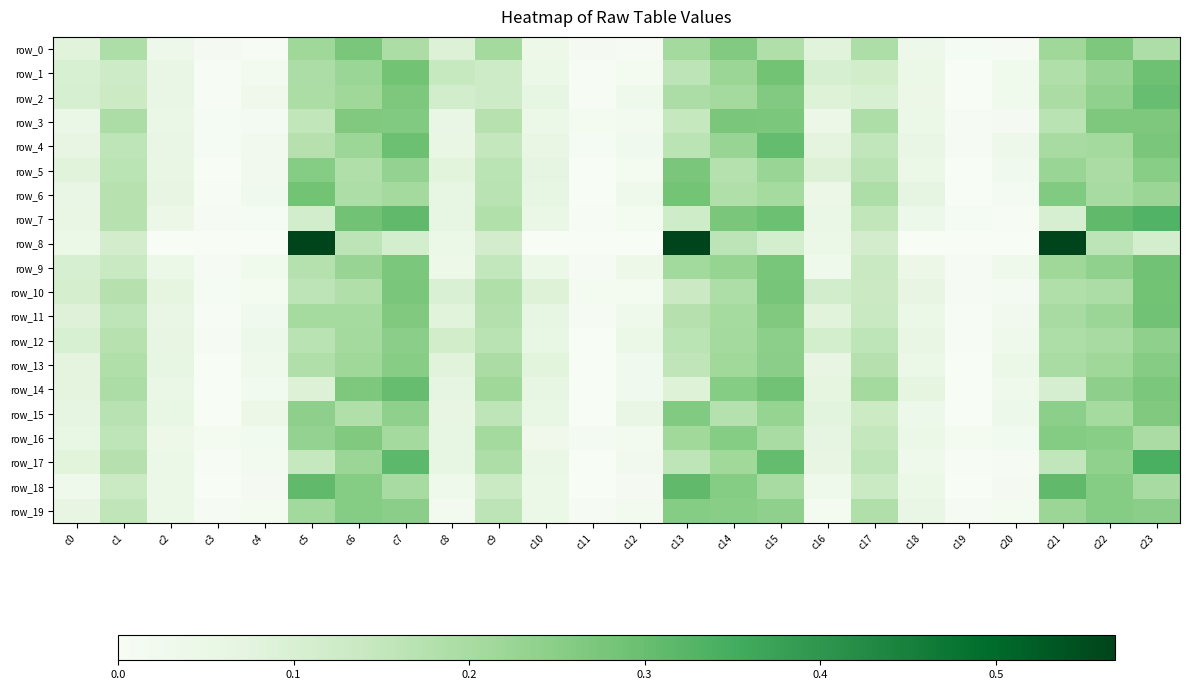

What is the sum of all row_10 values?

3.0